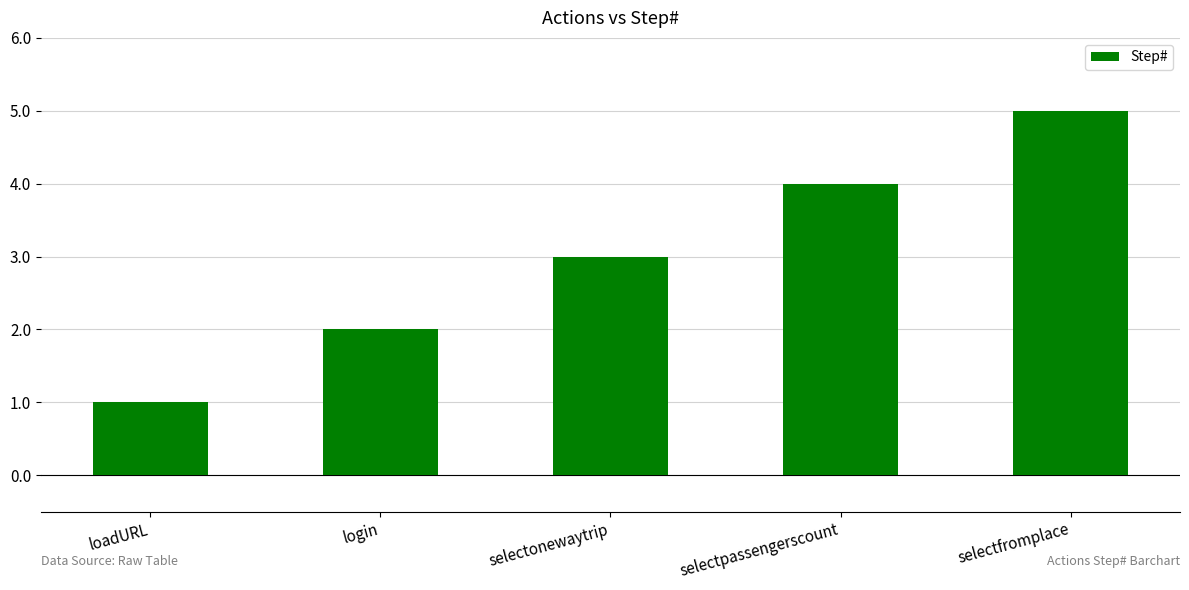

Where is the data nearest to the value 3?

selectonewaytrip